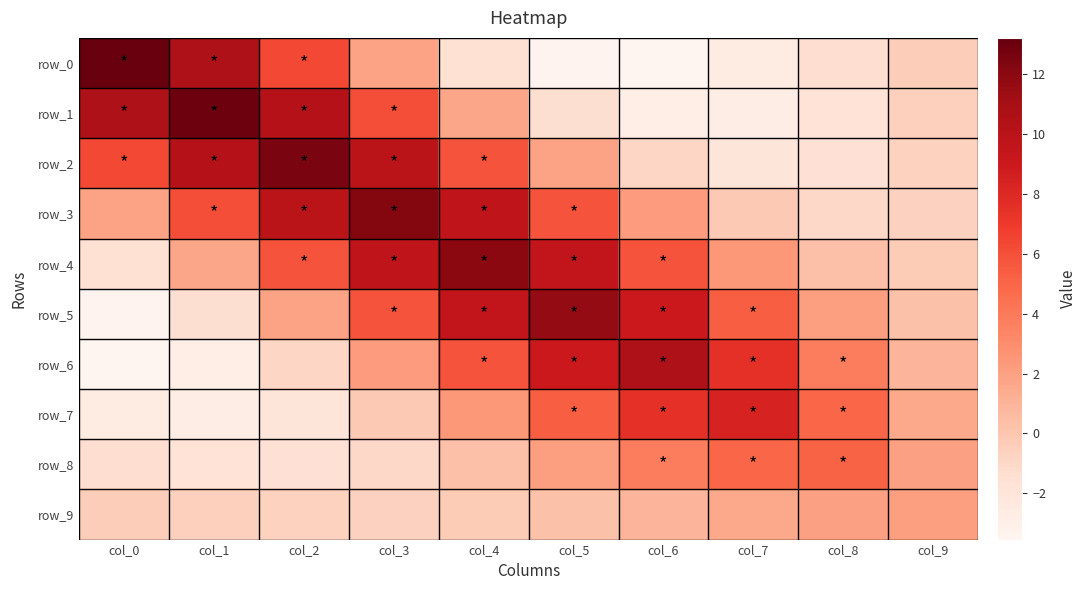

Is the value of row_7 at col_8 greater than the value of row_0 at col_0?

No